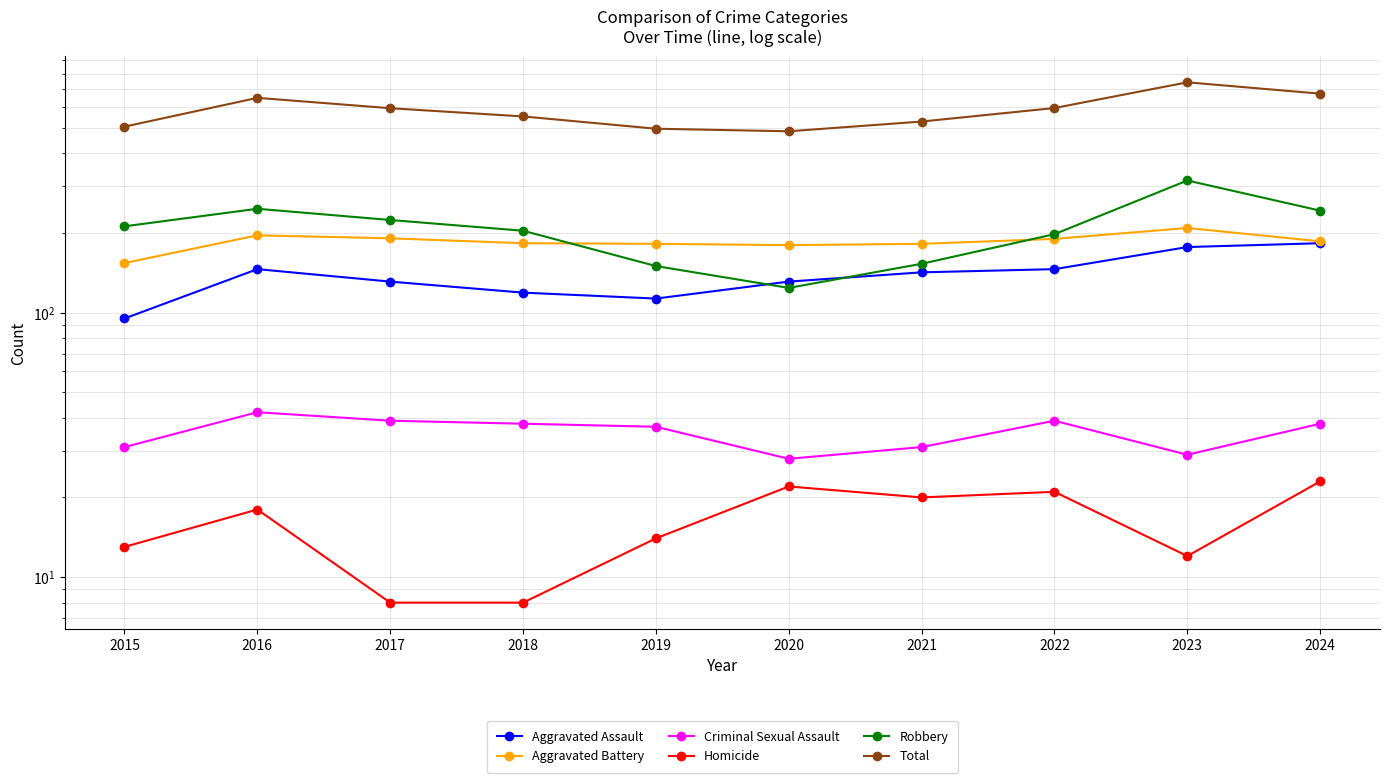

Which category has the lowest value across all series?

2017